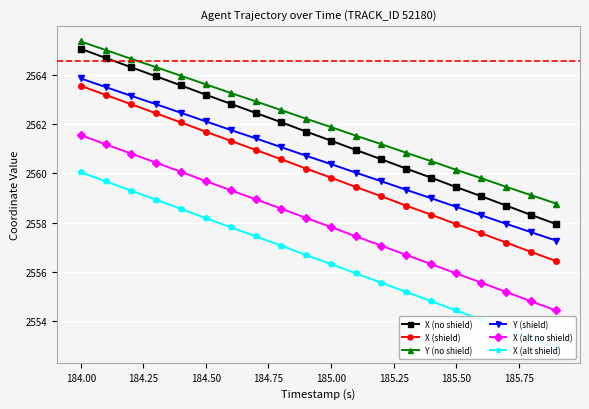

True or false: X (shield) and Y (shield) cross at least once.

False